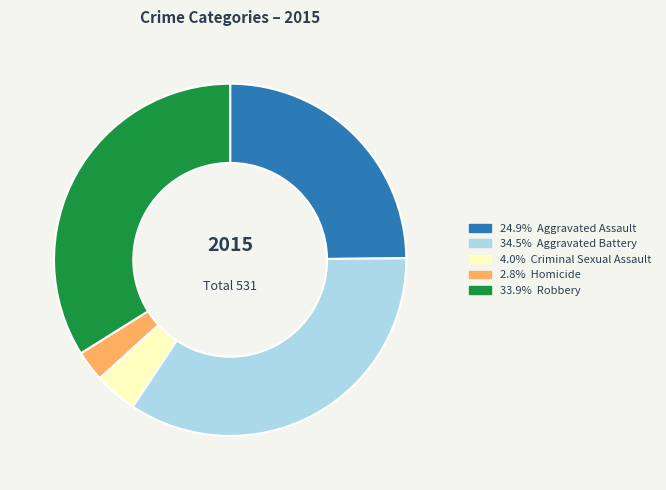

Is there a majority slice in this chart?

No